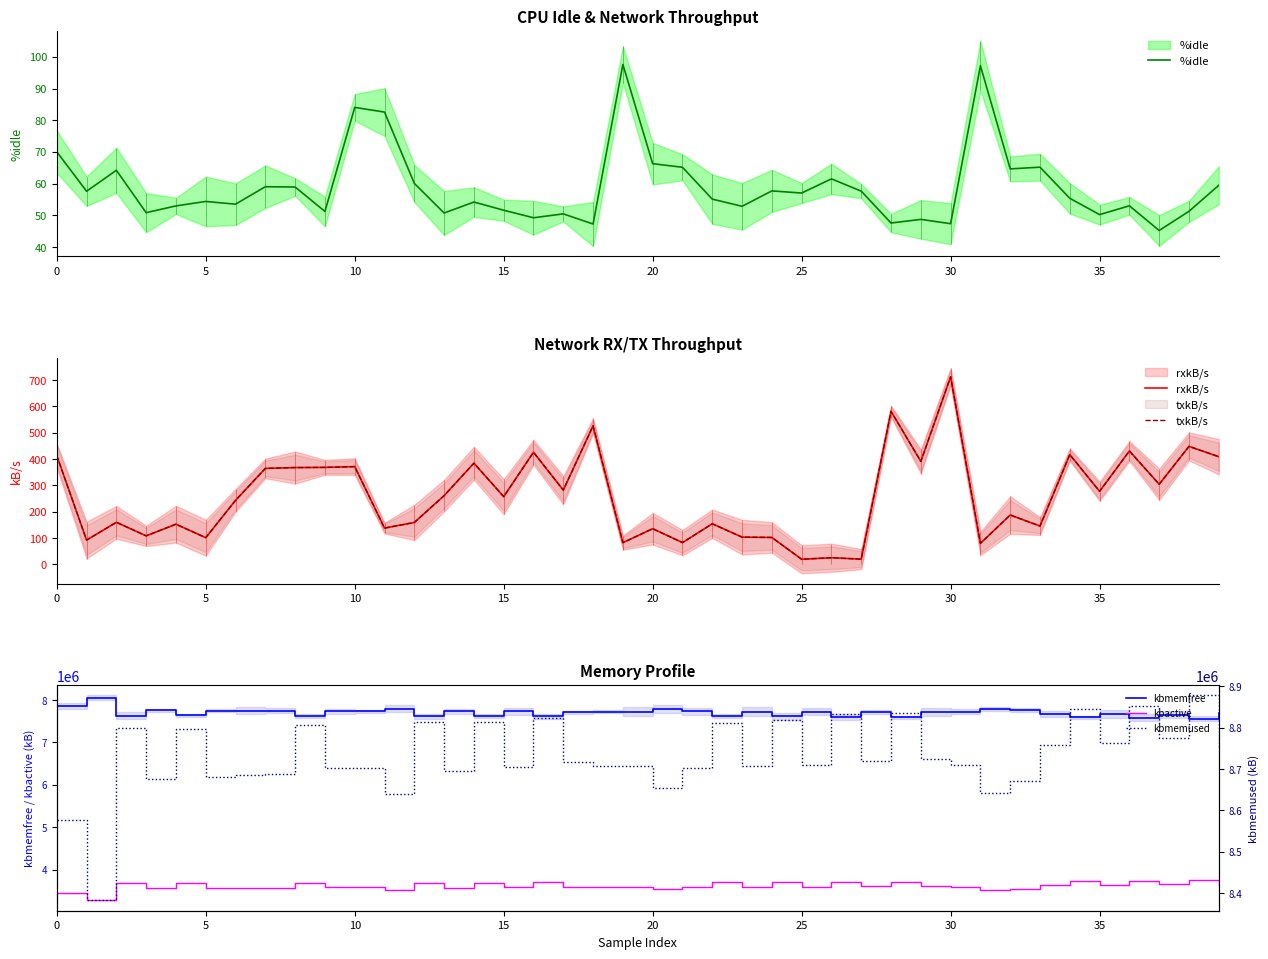

How many values in the rxkB/s series are below 257?

20